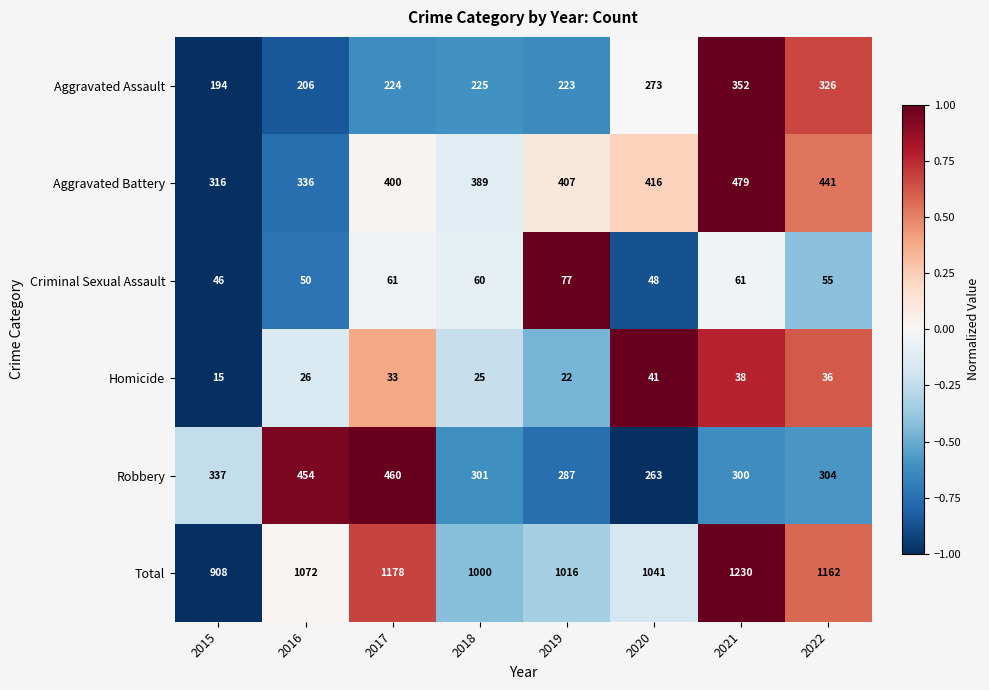

At which category is the sum across all series the highest?

2021